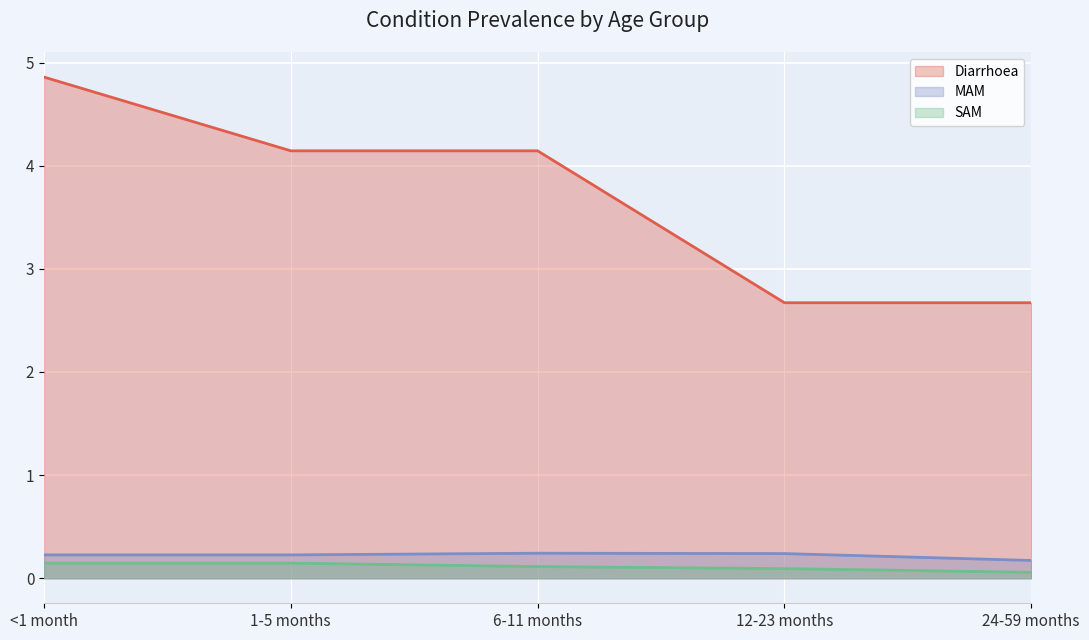

Where is the first local maximum for MAM?

6-11 months